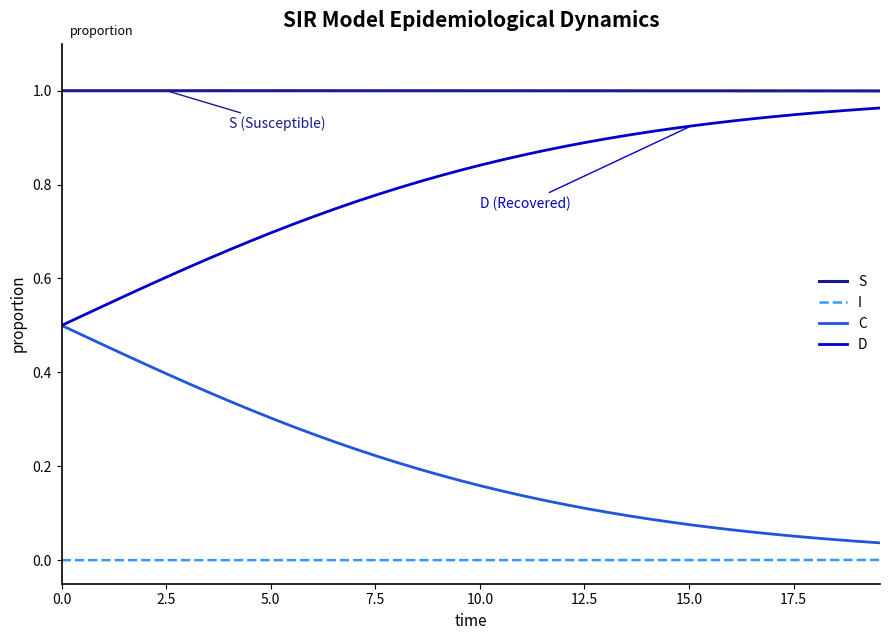

List the series in order of their peak value, highest first.

S, D, C, I